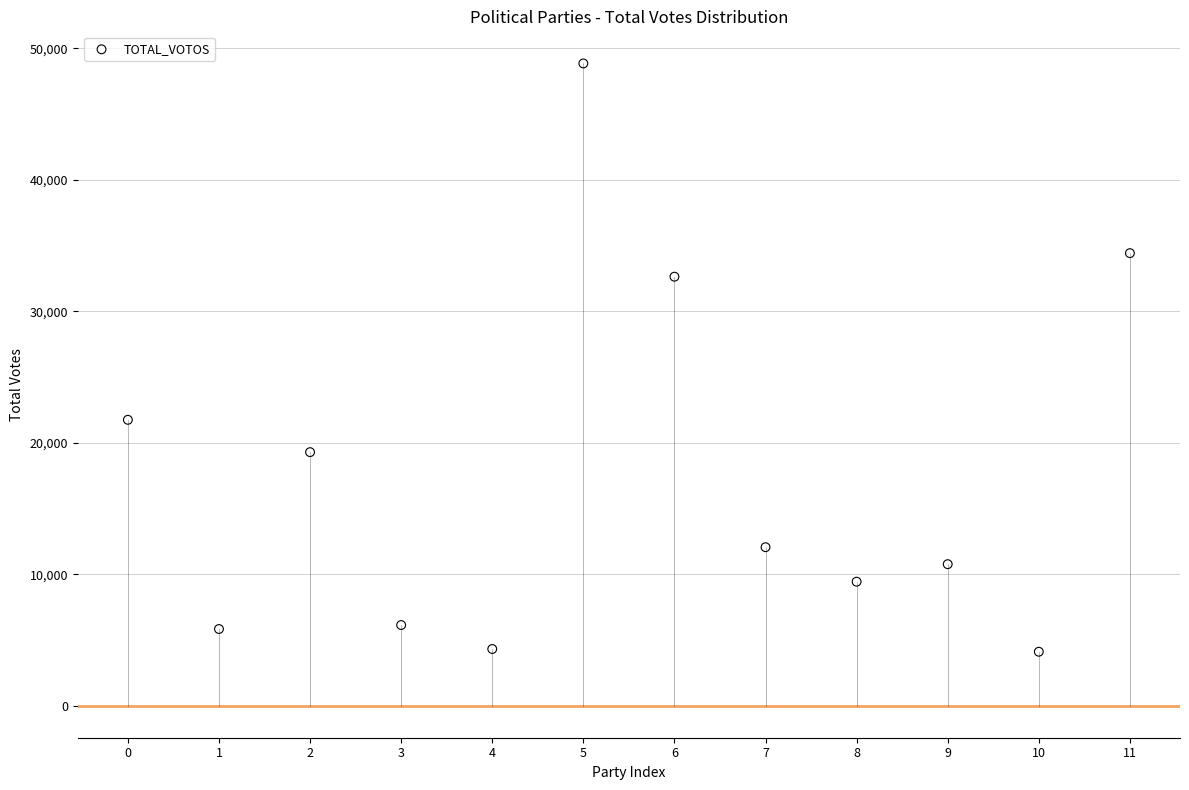

What is the average Y value?

17459